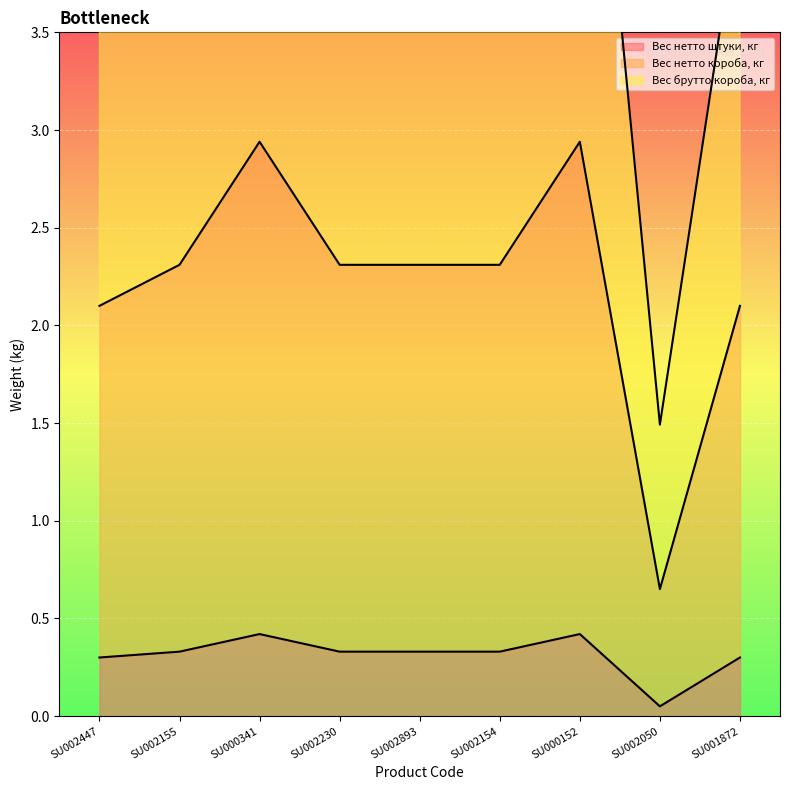

True or false: Вес брутто короба, кг and Вес нетто короба, кг intersect in this chart.

False